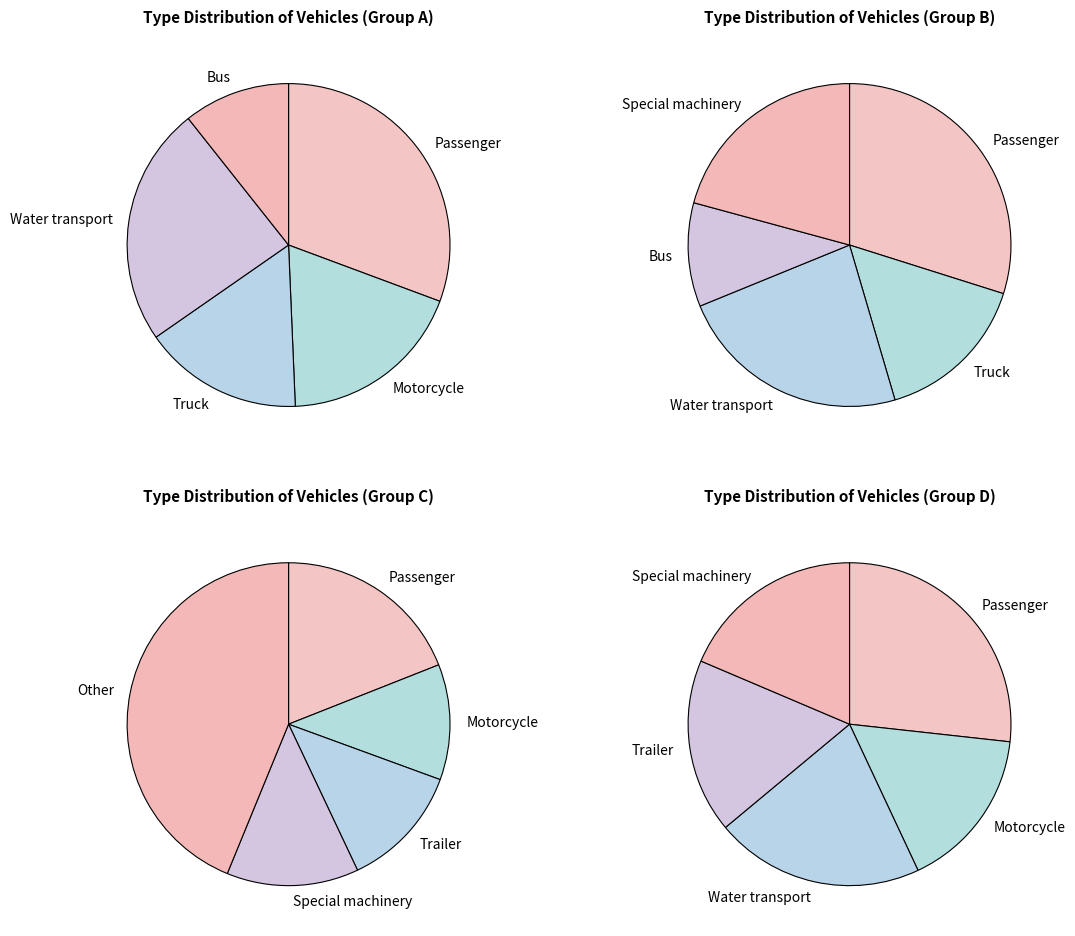

What is the smallest slice in the pie chart?

Bus